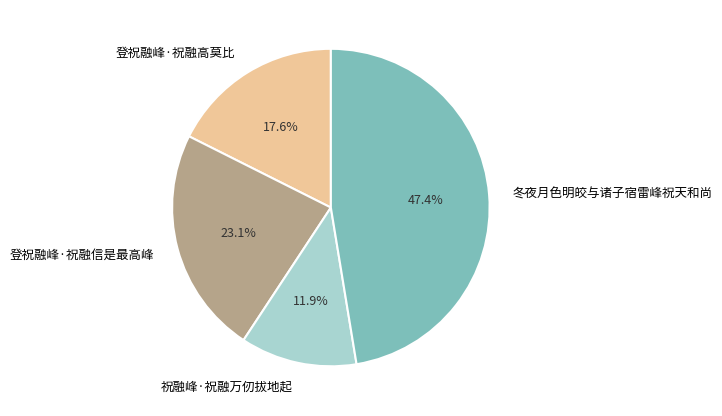

Approximately how many times larger is the value at 登祝融峰·祝融信是最高峰 compared to 登祝融峰·祝融高莫比?

1.3